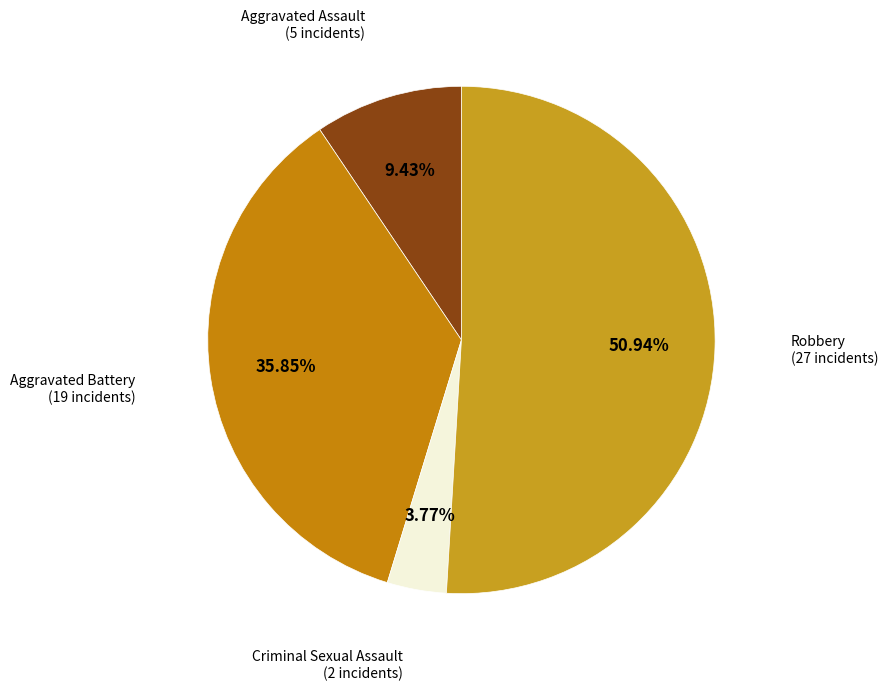

Is there any slice that represents more than half of the pie?

Yes